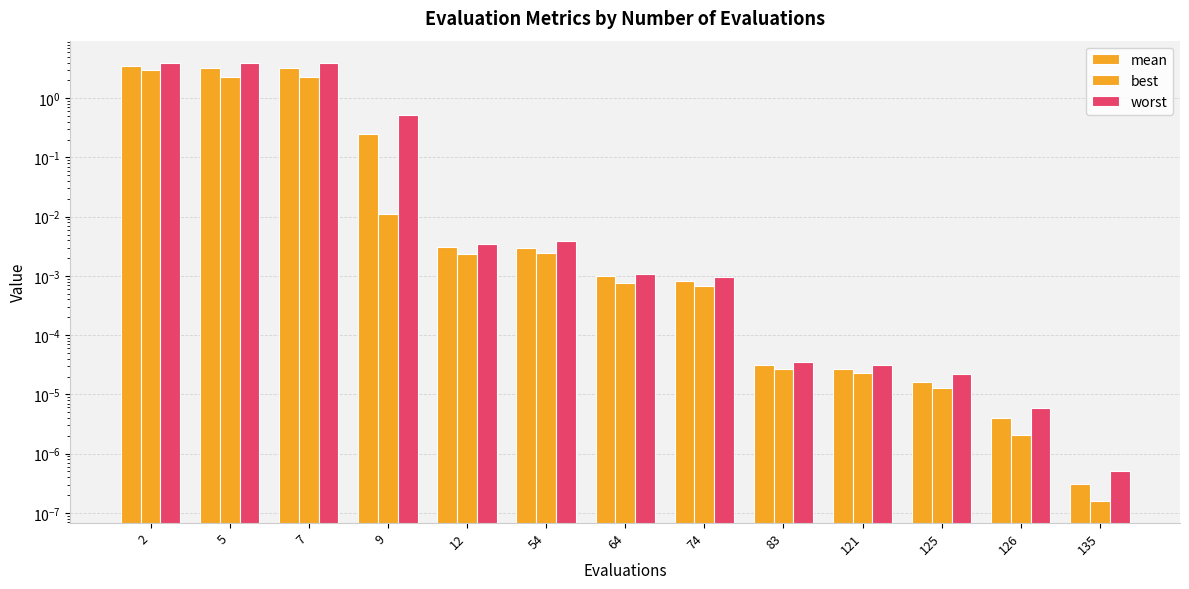

Count the number of categories in the chart.

13